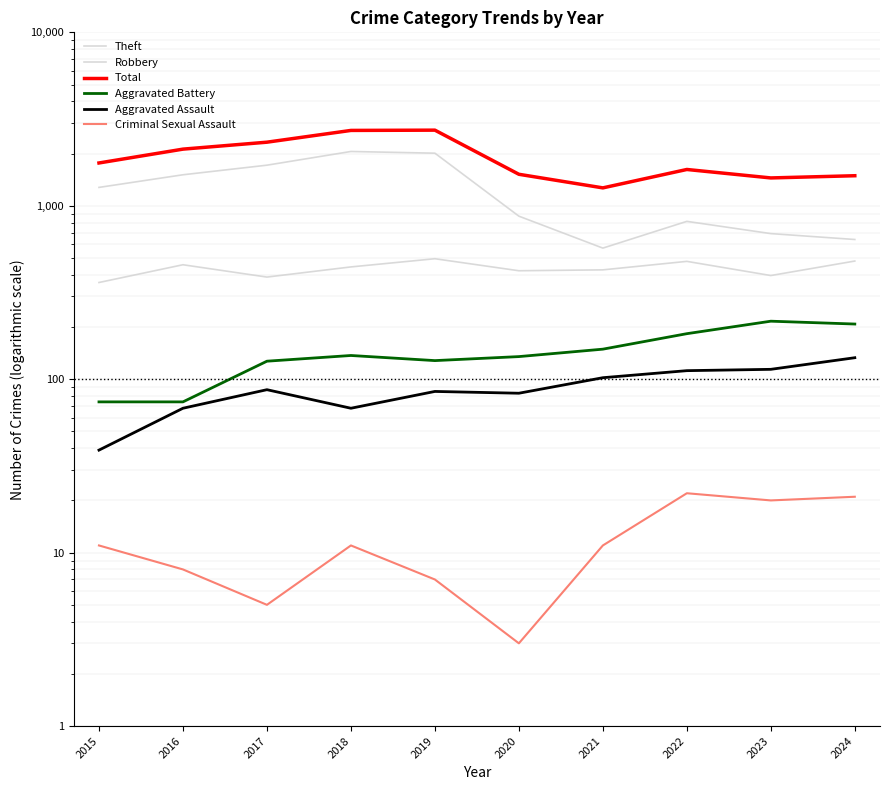

True or false: Aggravated Battery and Aggravated Assault intersect in this chart.

False